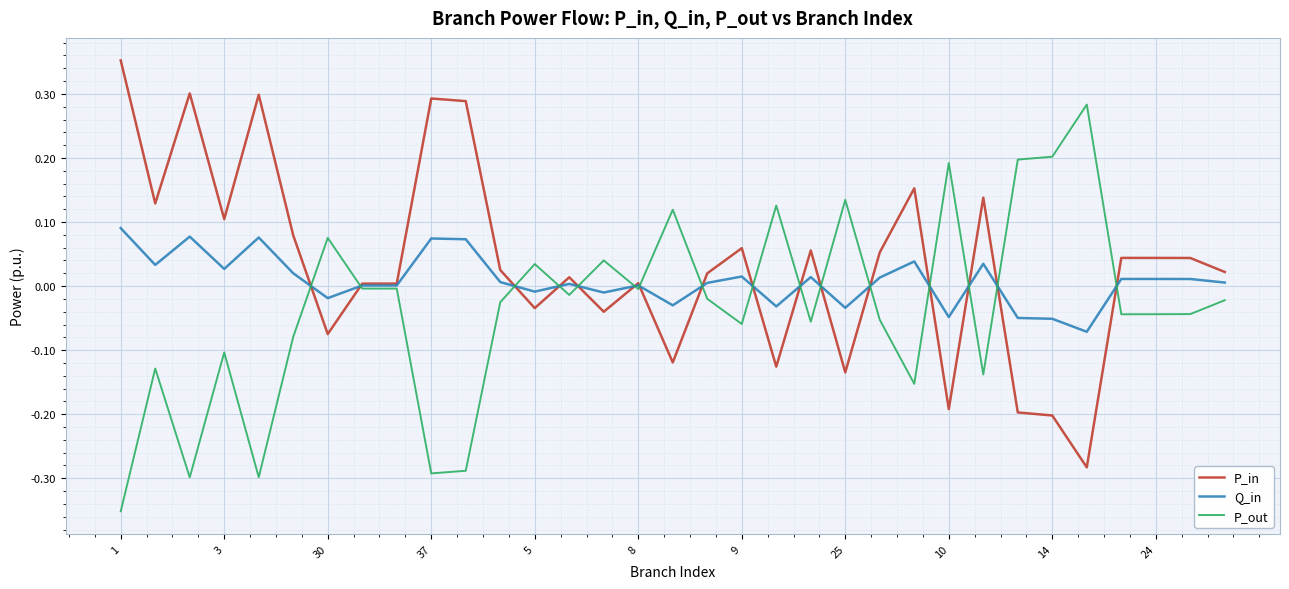

Rank the series by their average value, from lowest to highest.

P_out, Q_in, P_in